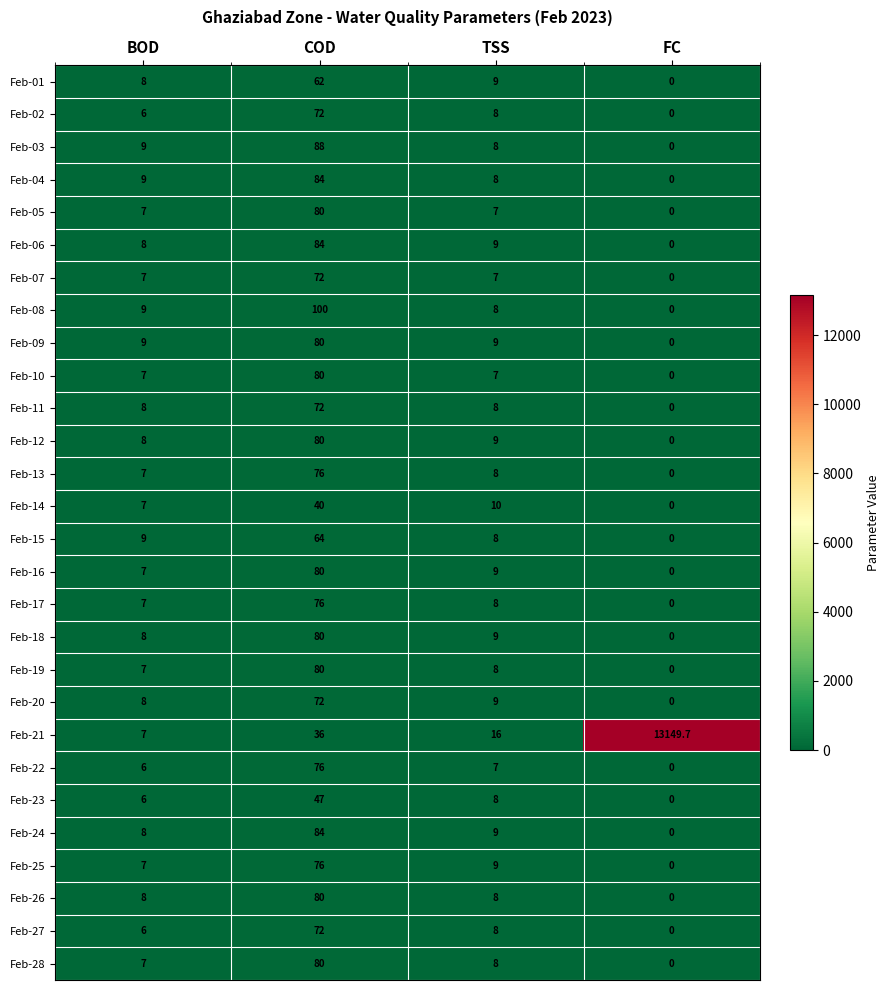

Which series has the widest spread of values?

Feb-21